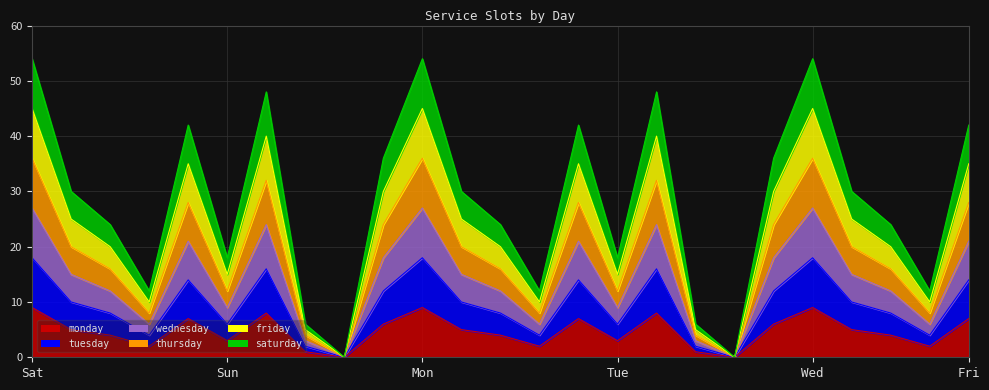

What value does the tuesday series have at 2017-07-03?

10